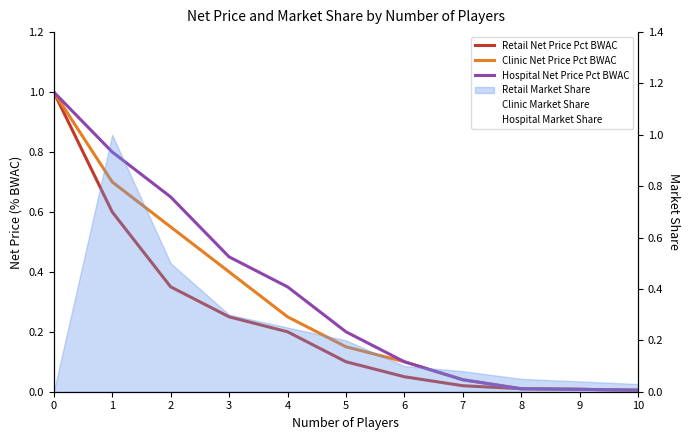

True or false: Hospital Net Price Pct BWAC and Hospital Market Share intersect in this chart.

True